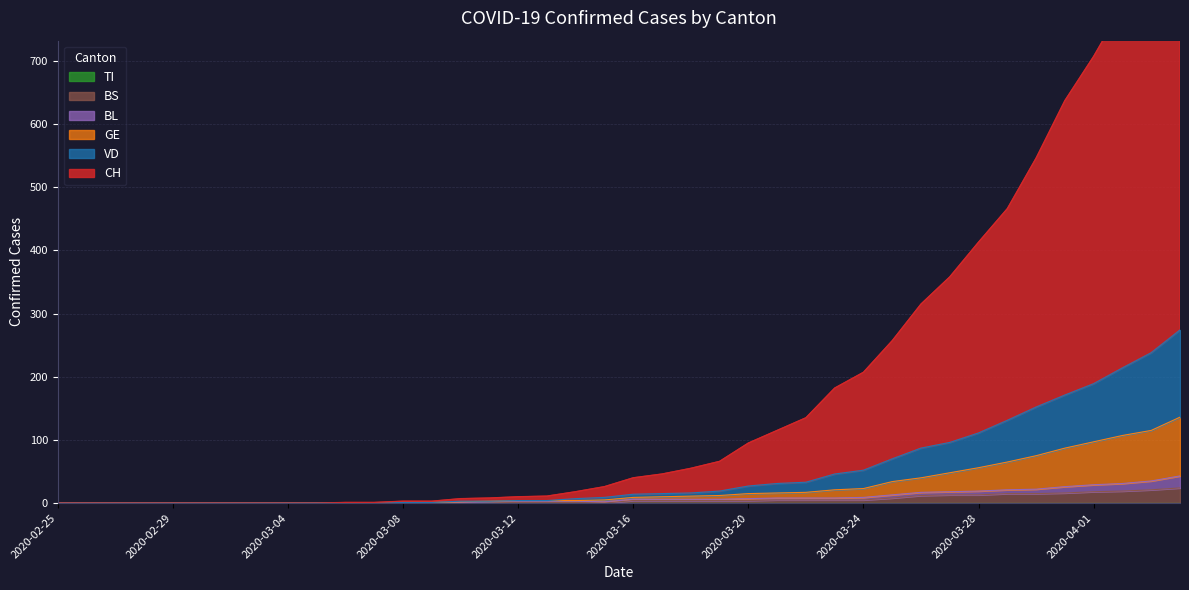

What is the label of the 38th point from the left?

2020-04-02